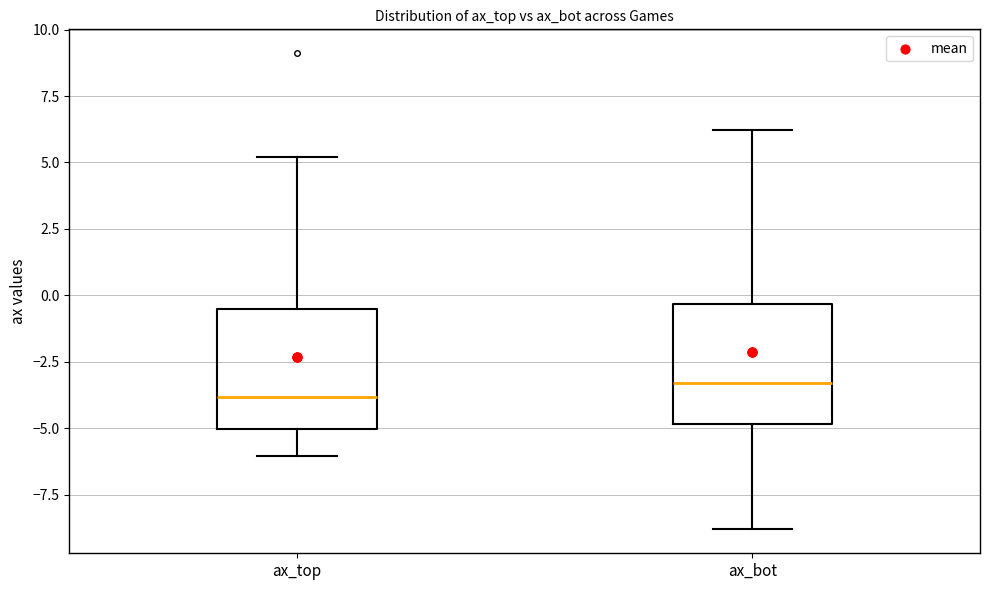

Which box has the lowest median line?

ax_top